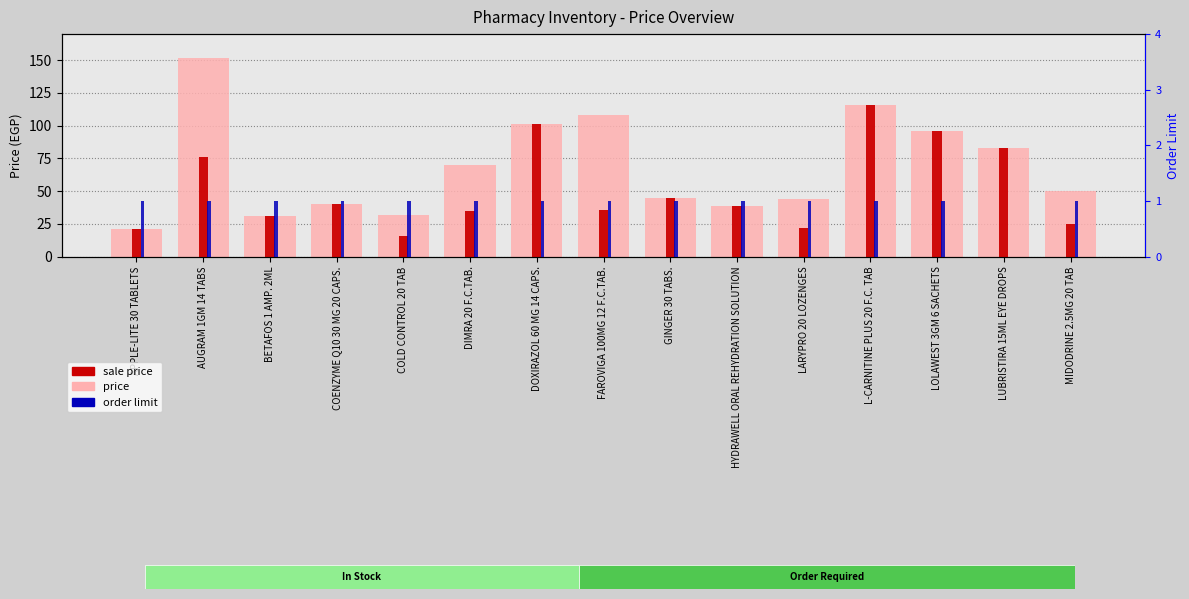

Reading right to left, transcribe all the data shown in this chart.

price: 50.0	83.0	96.0	116.0	44.0	39.0	45.0	108.0	101.0	70.0	32.0	40.0	31.0	152.0	21.0
sale price: 25.0	83.0	96.0	116.0	22.0	39.0	45.0	35.6	101.0	35.0	16.0	40.0	31.0	76.0	21.0
order limit: 1.0	0.0	1.0	1.0	1.0	1.0	1.0	1.0	1.0	1.0	1.0	1.0	1.0	1.0	1.0